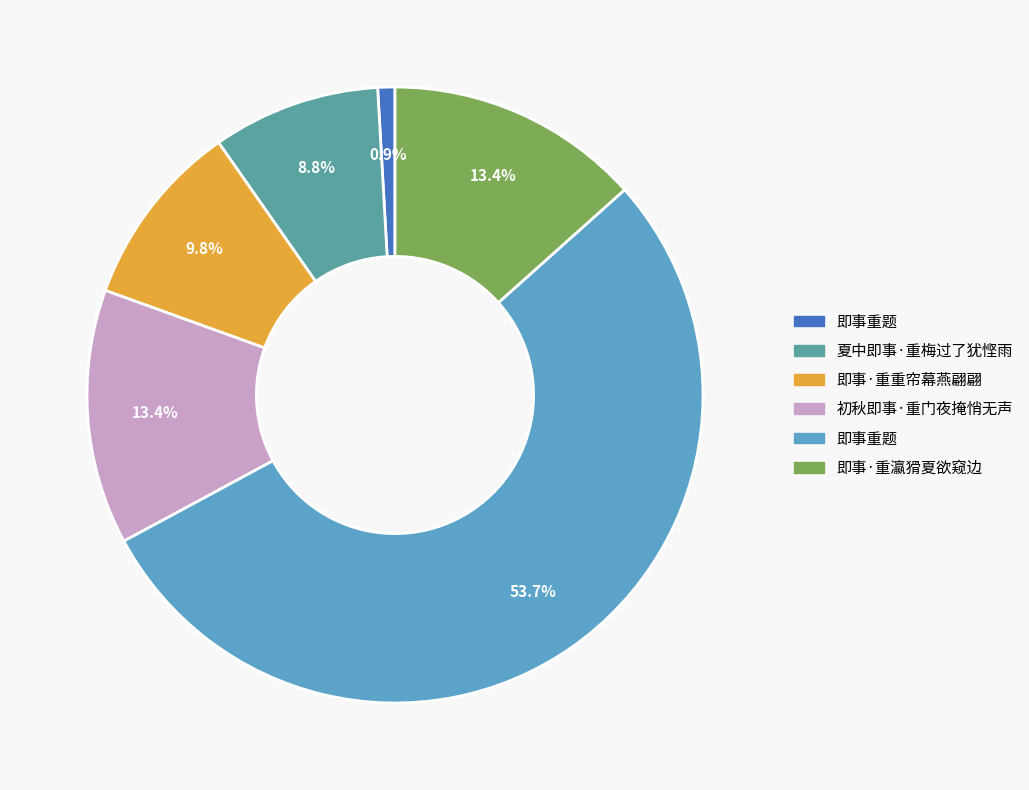

Is there any slice that represents more than half of the pie?

Yes